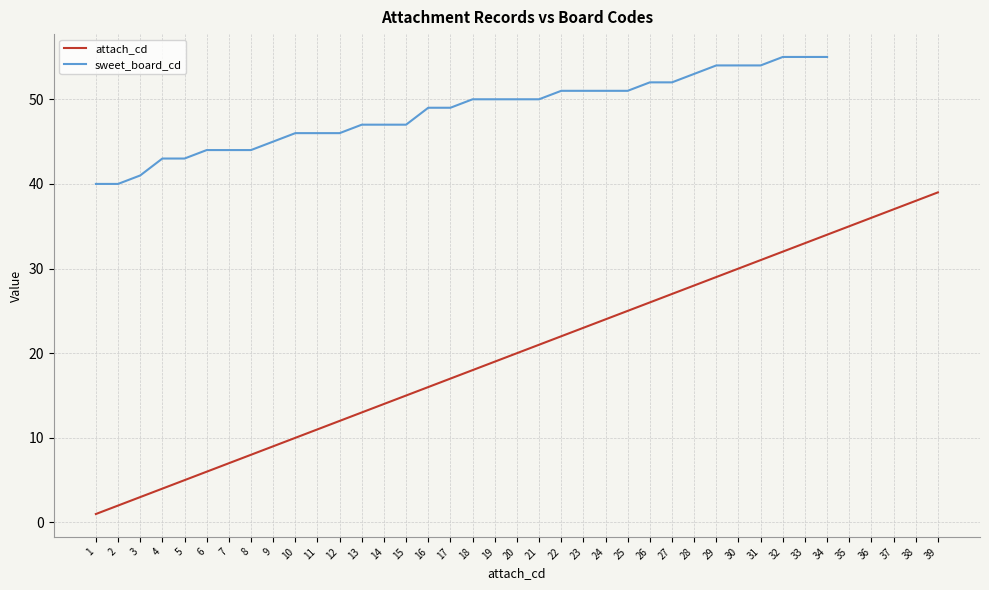

At which label does attach_cd first exceed 20?

21